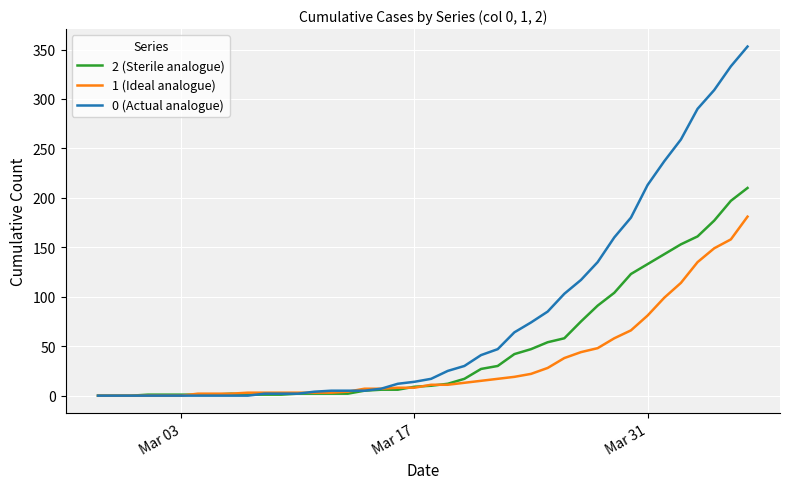

Which series has the largest range (max minus min)?

0 (Actual analogue)